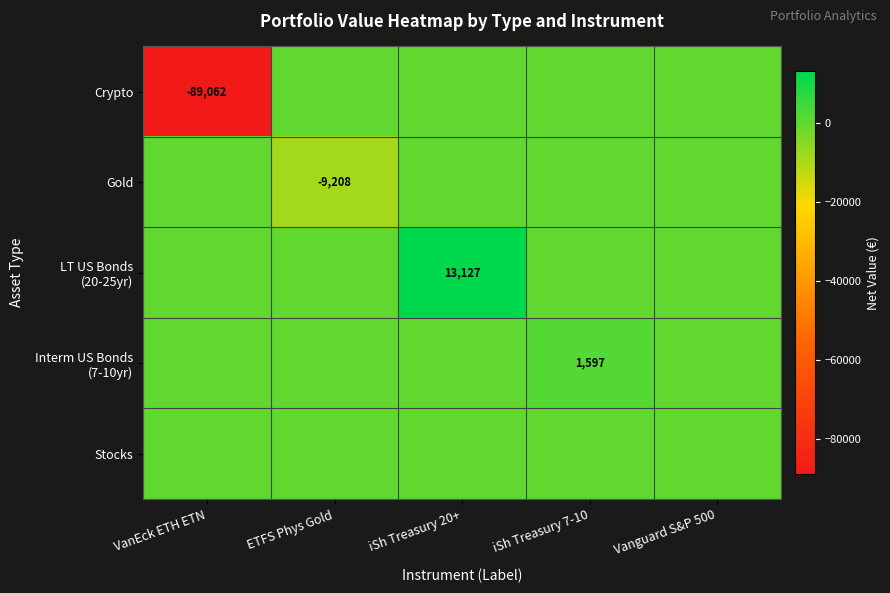

The Crypto series shows -89062 at VanEck ETH ETN. True or false?

True